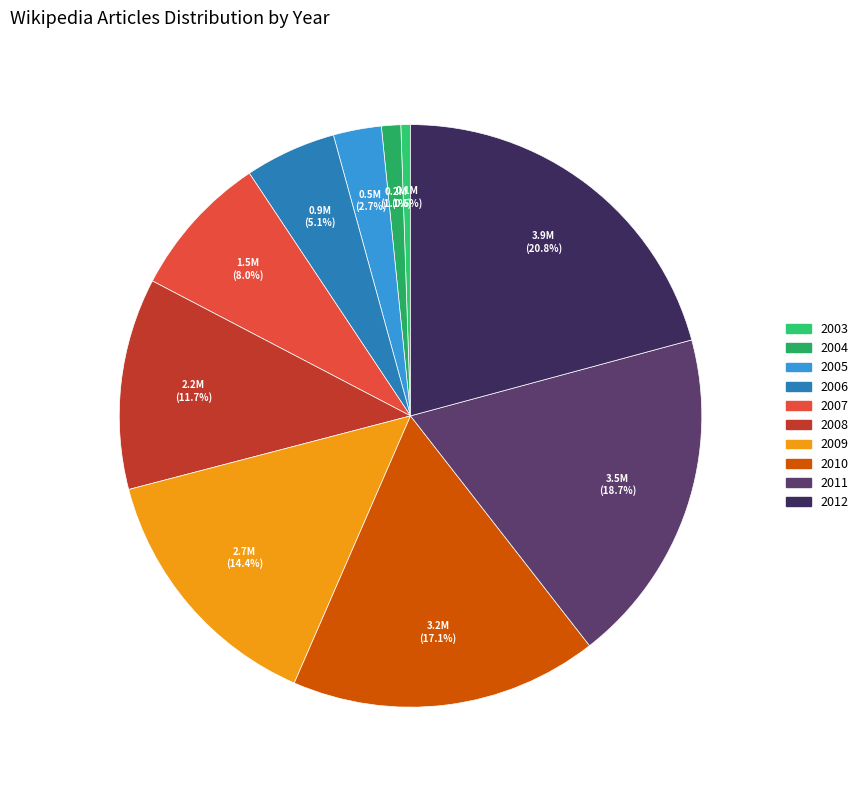

Combined, what portion of the pie is 2005 and 2008?

14.4%